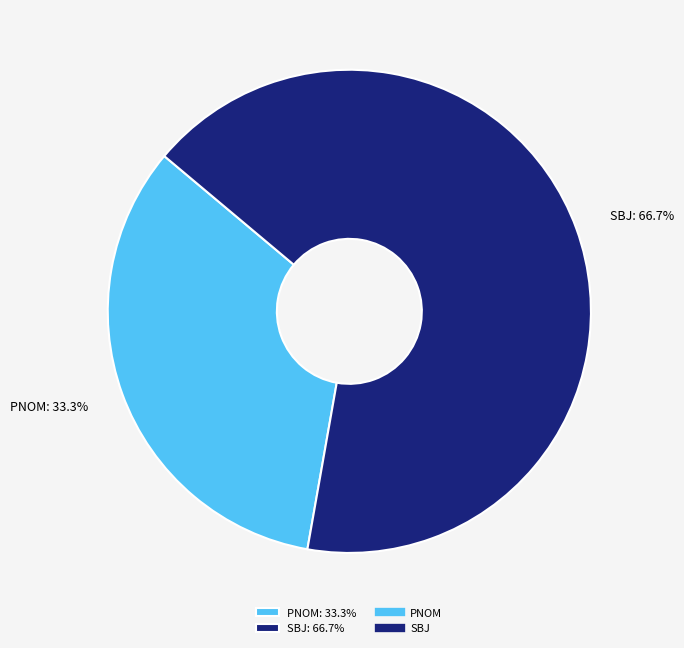

To the nearest percent, what is the average slice percentage?

50%